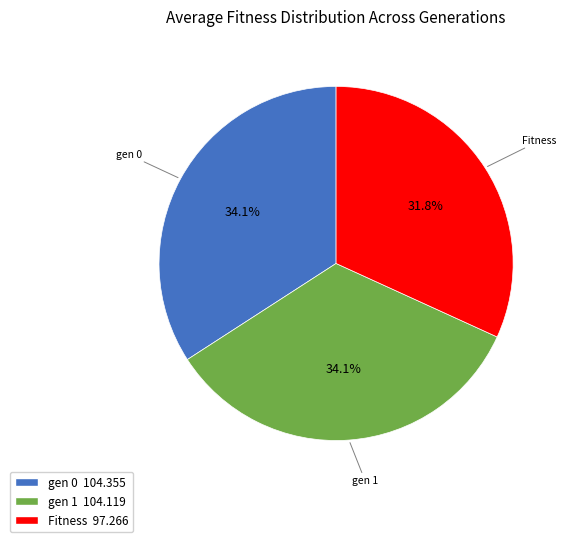

To the nearest percent, what percentage of the pie is gen 1?

34%